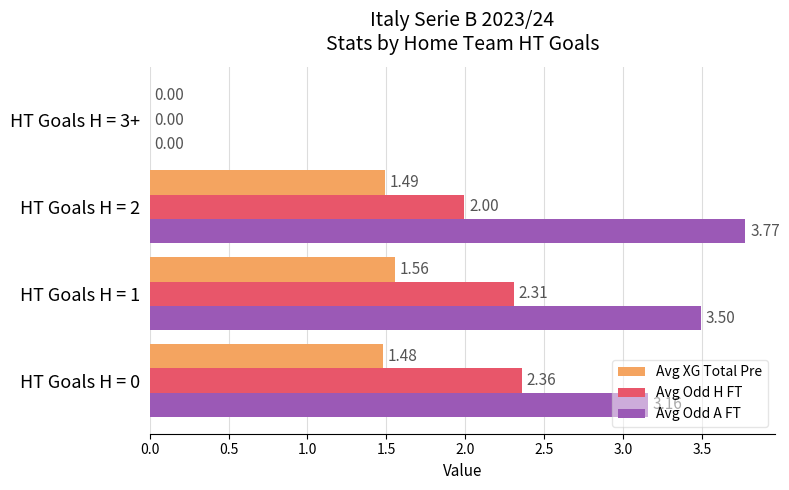

Which series has the largest total across all categories?

Avg Odd A FT